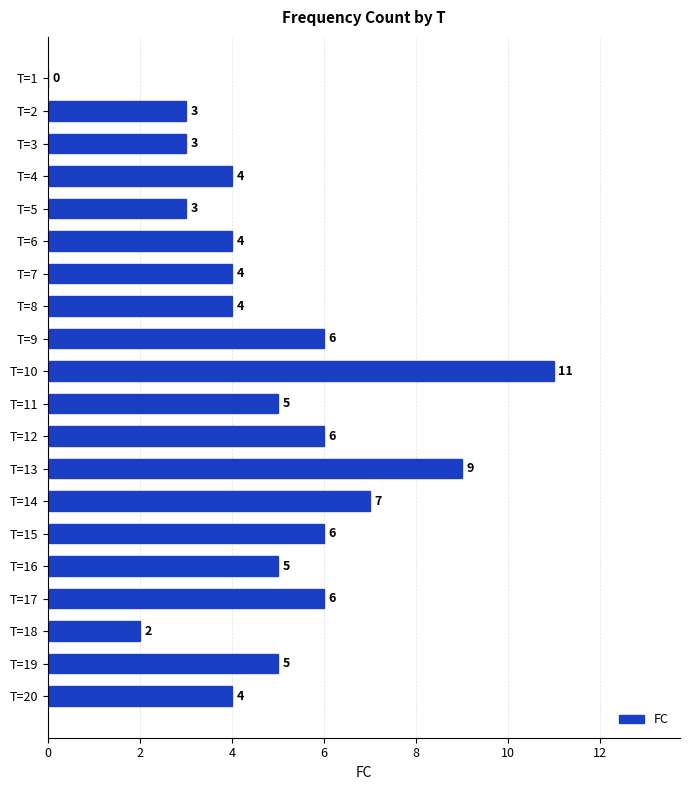

Which category has the highest value across all series?

T=10